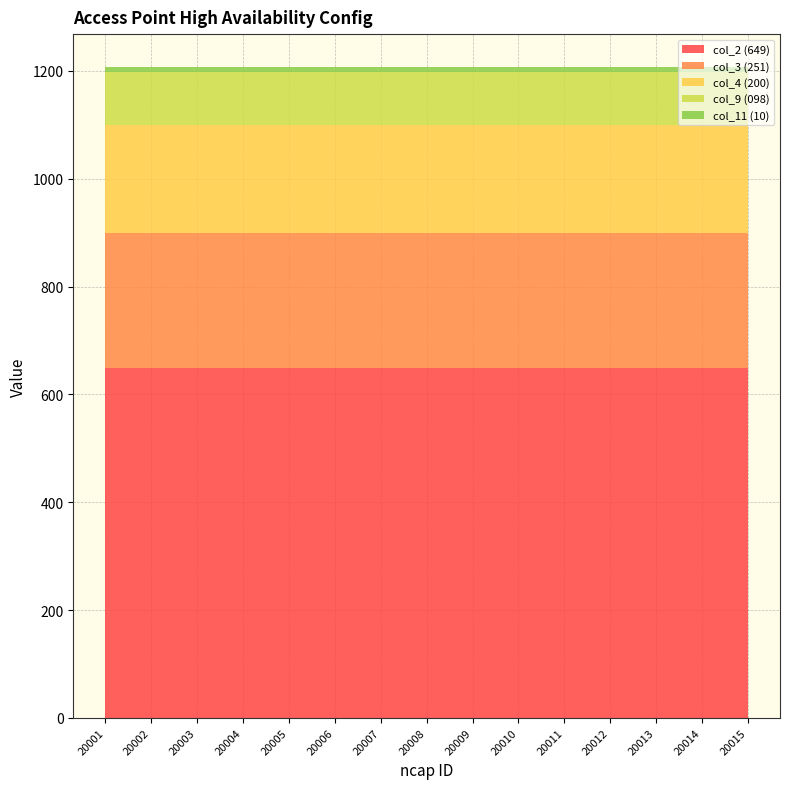

Reading left to right, list all the values displayed in this chart.

ncap_id: 20001	20002	20003	20004	20005	20006	20007	20008	20009	20010	20011	20012	20013	20014	20015
val_10: 10	10	10	10	10	10	10	10	10	10	10	10	10	10	10
val_251: 251	251	251	251	251	251	251	251	251	251	251	251	251	251	251
val_098: 98	98	98	98	98	98	98	98	98	98	98	98	98	98	98
val_200: 200	200	200	200	200	200	200	200	200	200	200	200	200	200	200
val_649: 649	649	649	649	649	649	649	649	649	649	649	649	649	649	649